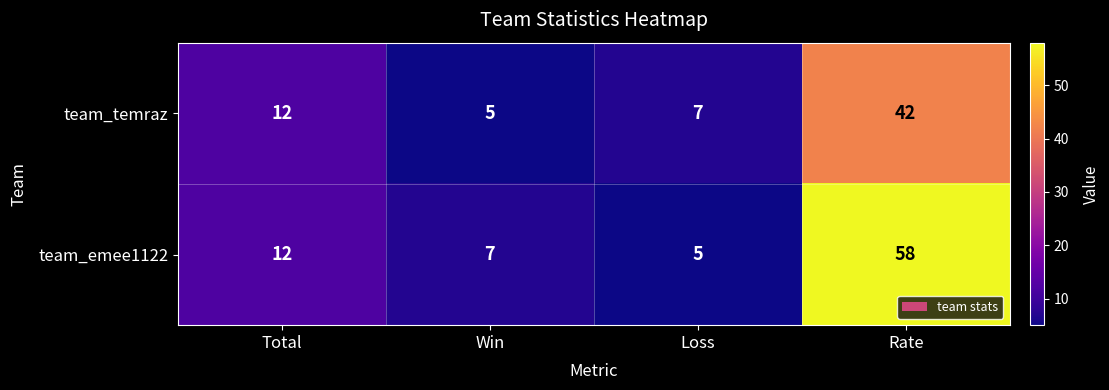

List the series in order of their peak value, highest first.

team_emee1122, team_temraz